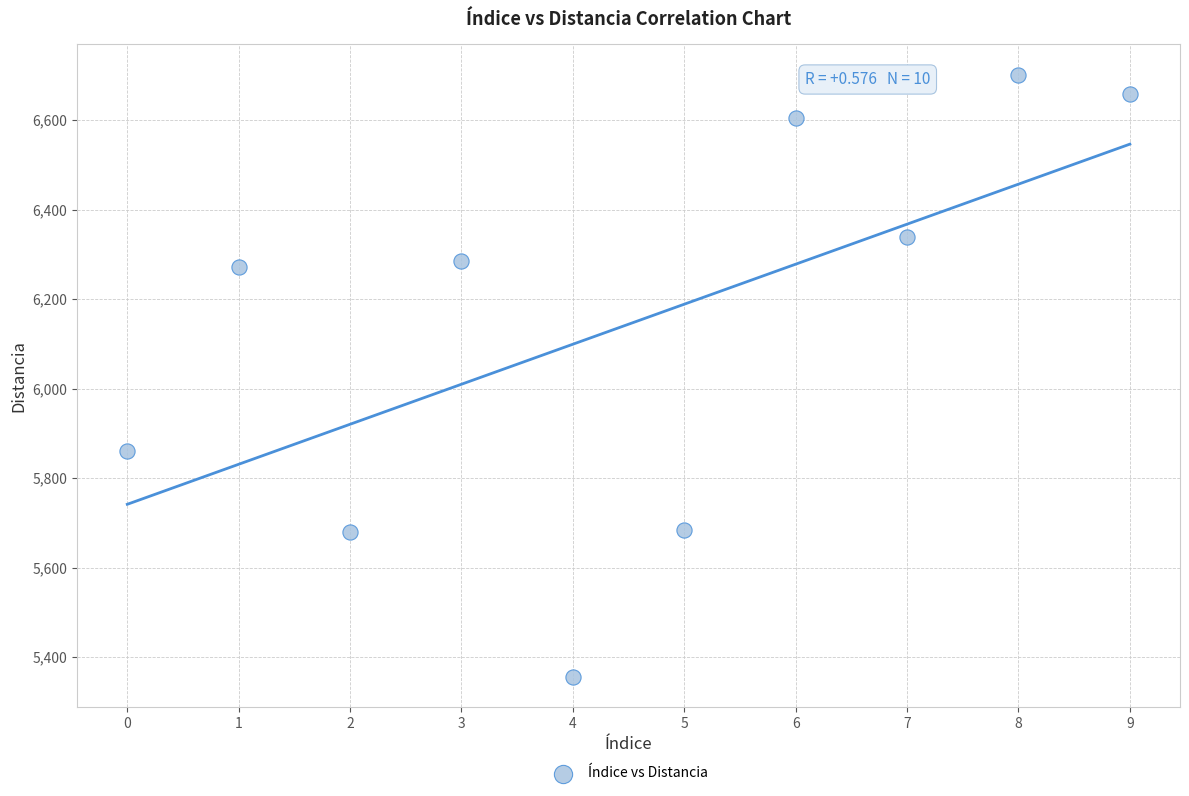

What is the average Y value?

6143.7